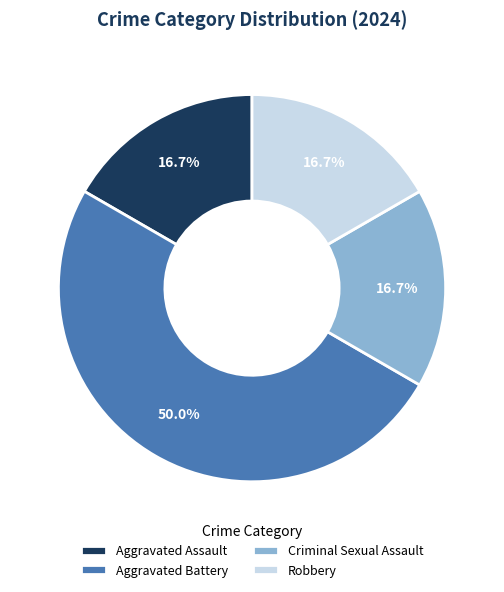

Is Robbery the majority of the pie?

No